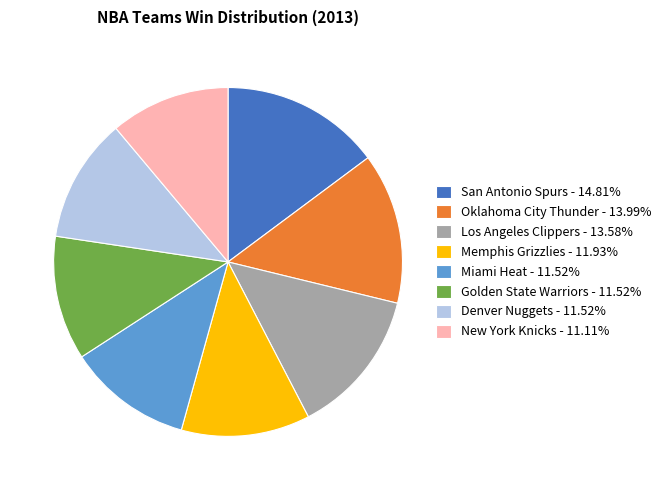

Approximately how many times larger is the value at Golden State Warriors - 11.52% compared to Memphis Grizzlies - 11.93%?

1.0